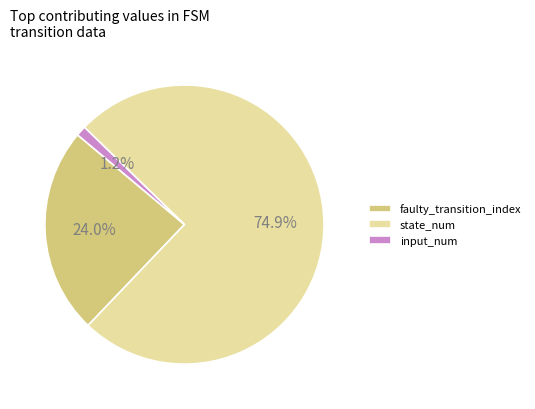

What is the largest slice in the pie chart?

state_num